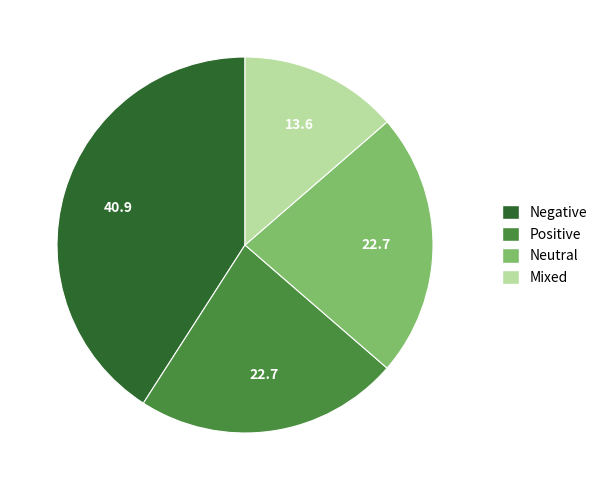

Which category has the biggest portion of the pie?

Negative